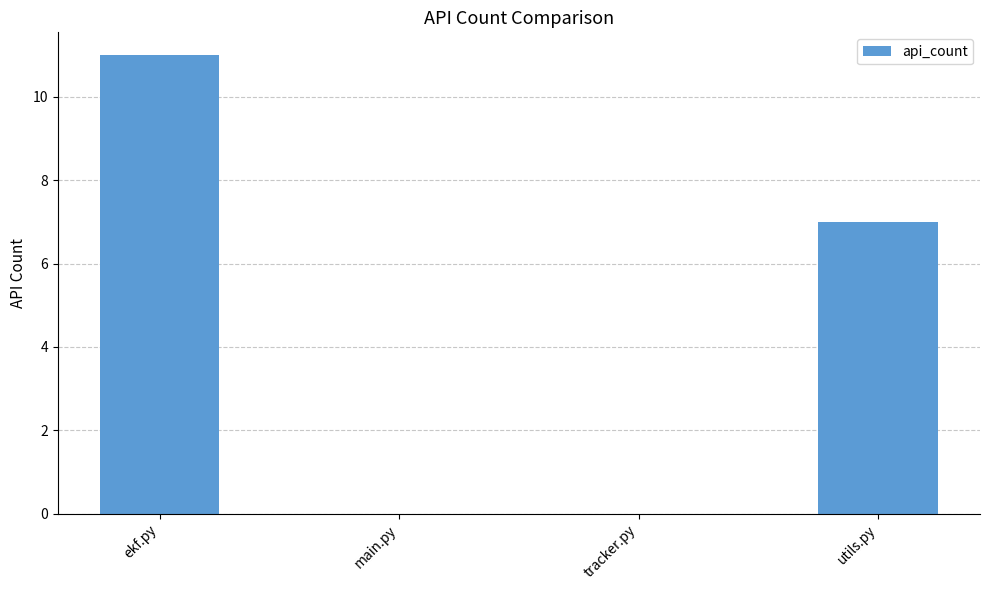

Which has a higher value, tracker.py or ekf.py?

ekf.py